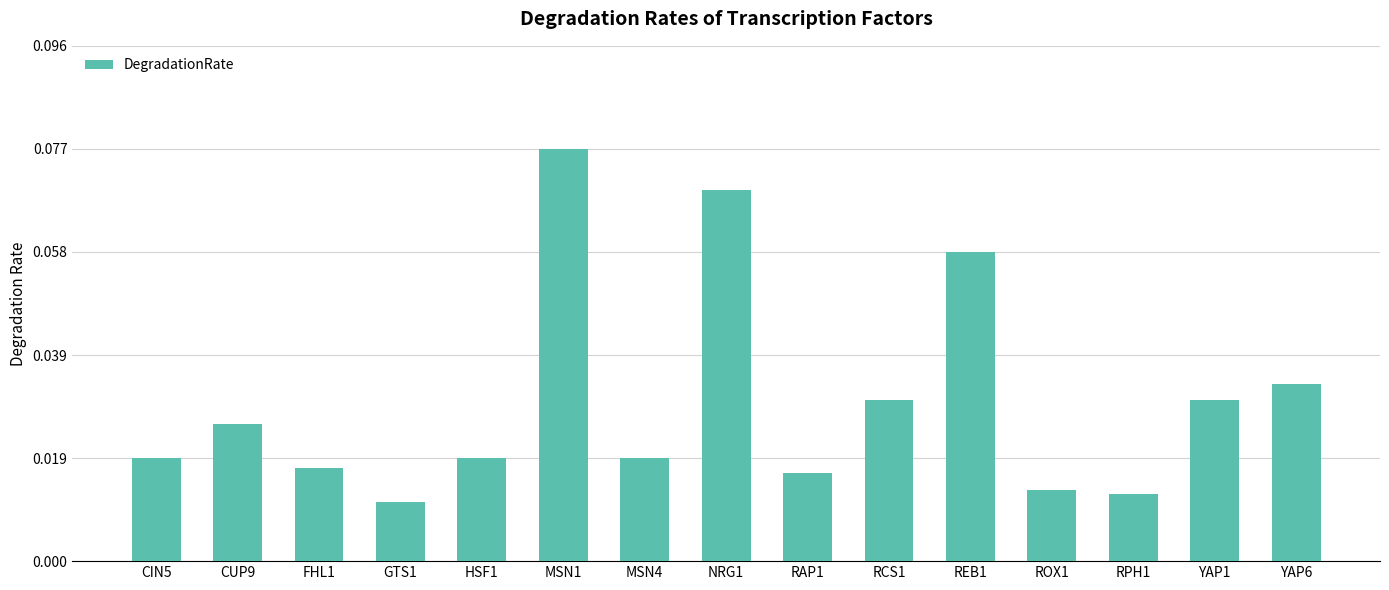

How many values are between 0 and 1?

15